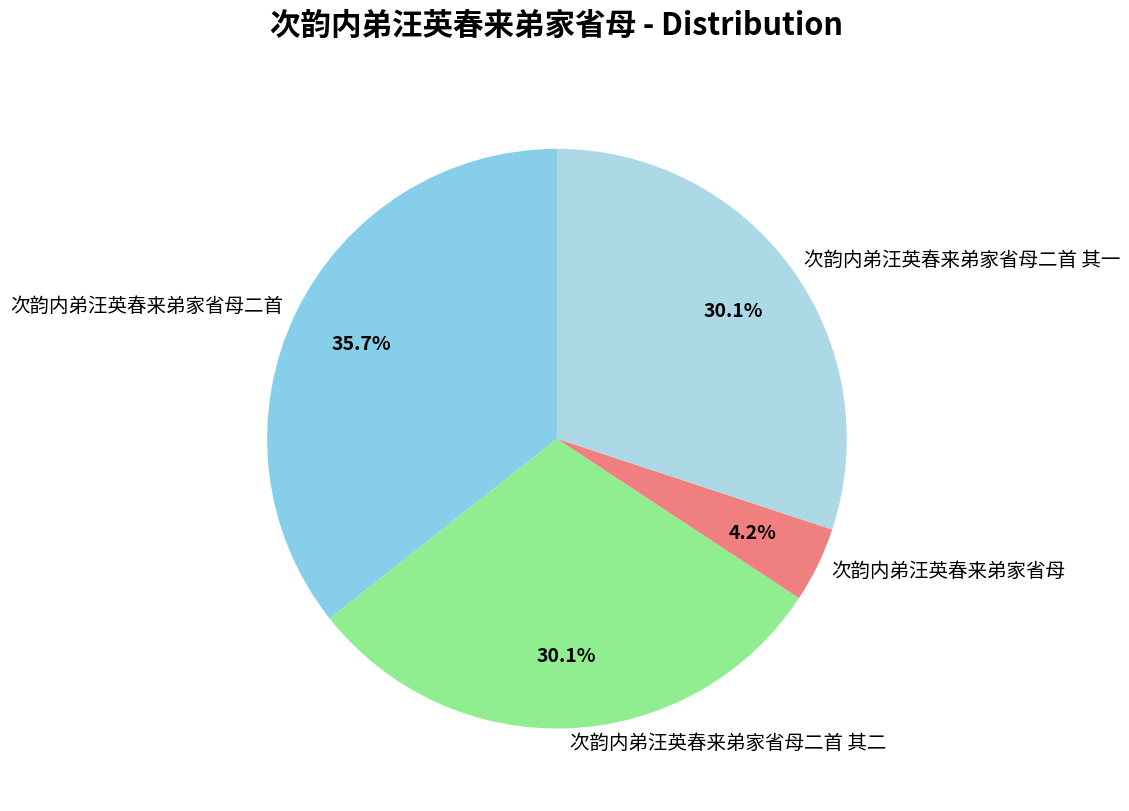

Approximately how many times larger is the value at 次韵内弟汪英春来弟家省母 compared to 次韵内弟汪英春来弟家省母二首?

0.1